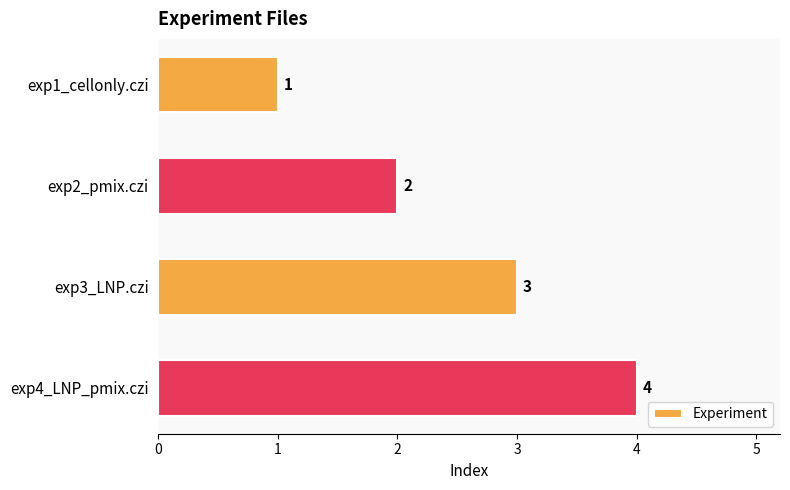

List the labels in order of value, smallest first.

exp1_cellonly.czi, exp2_pmix.czi, exp3_LNP.czi, exp4_LNP_pmix.czi